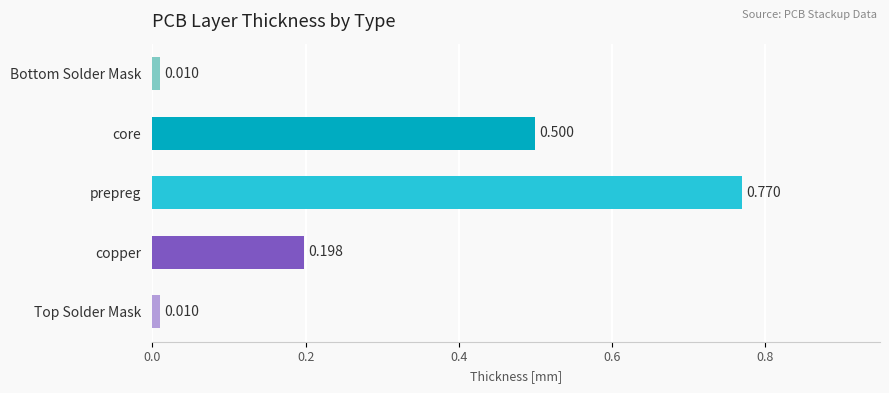

At which category does the chart reach its peak across all series?

prepreg